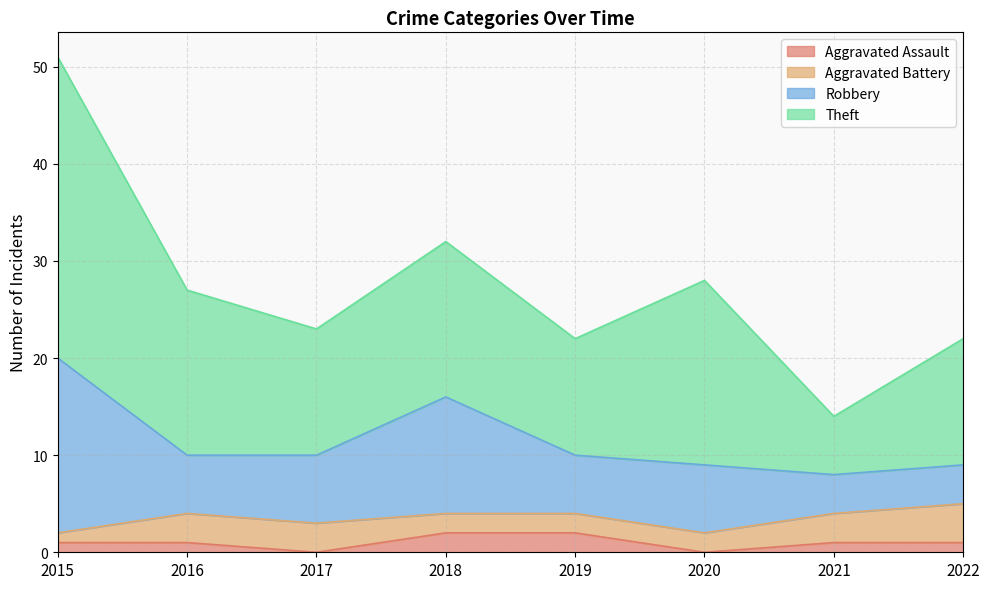

Which has a higher value, 2016 or 2020?

2016